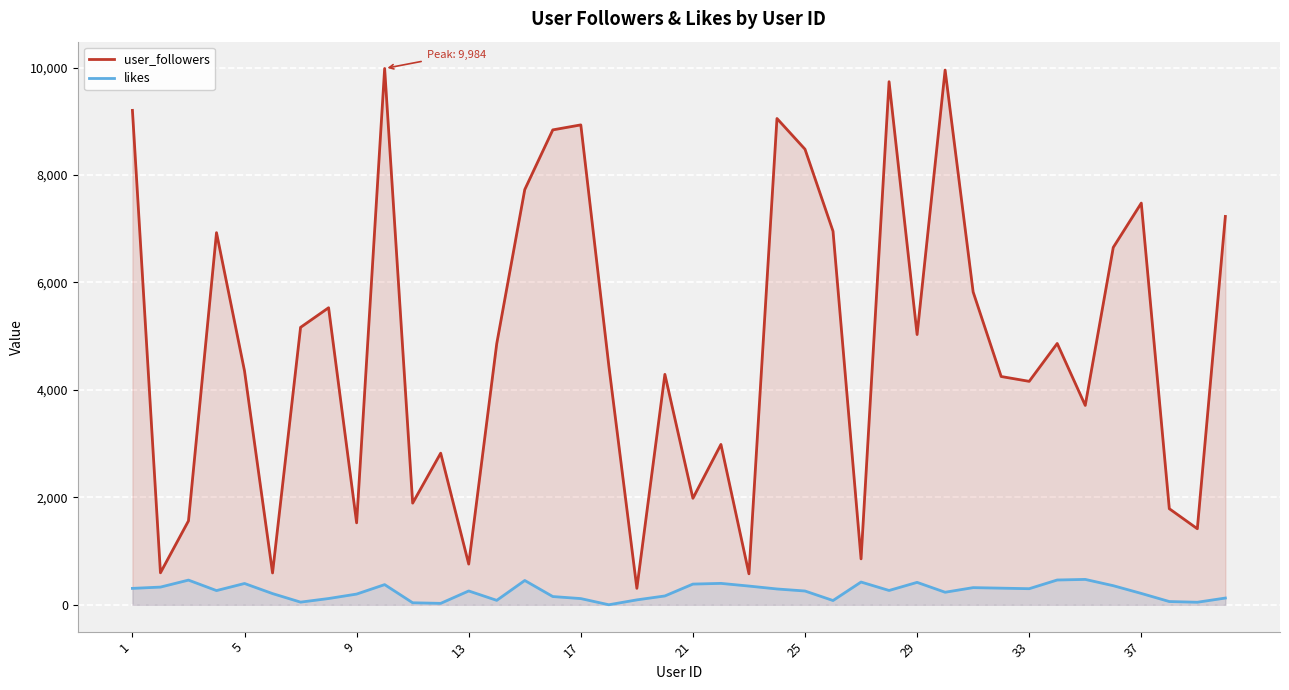

Which series has the widest spread of values?

user_followers